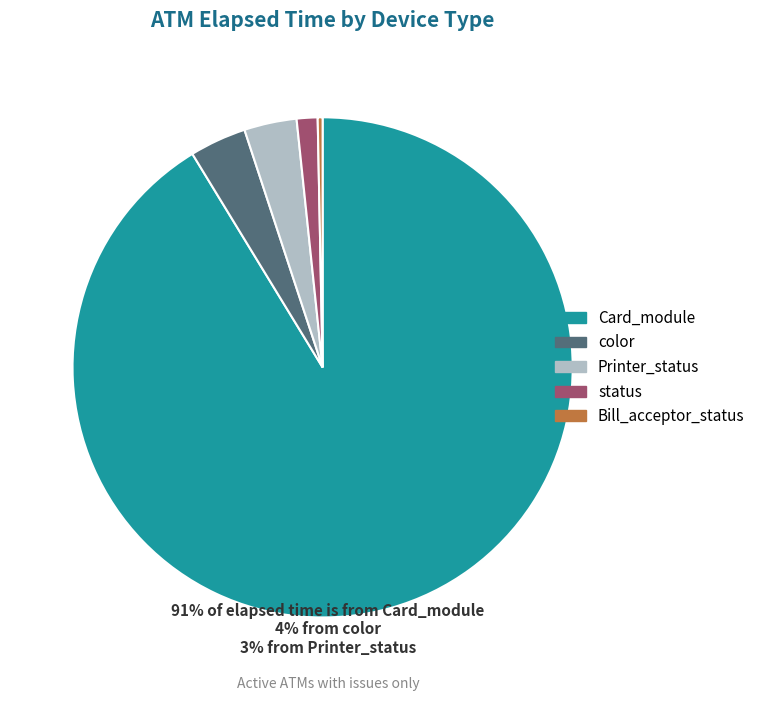

Is the sum of Printer_status and status greater than half?

No